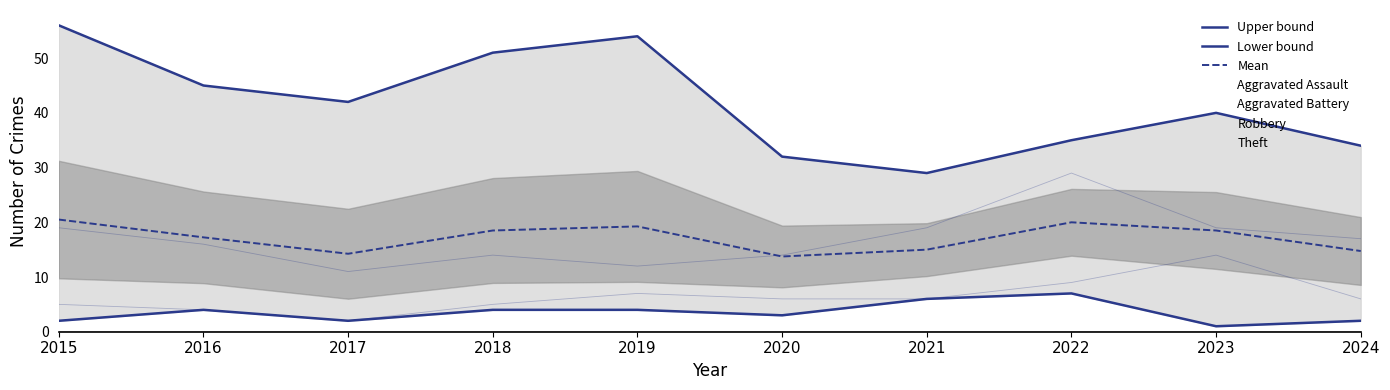

What is the sum of all Lower bound values?

35.0